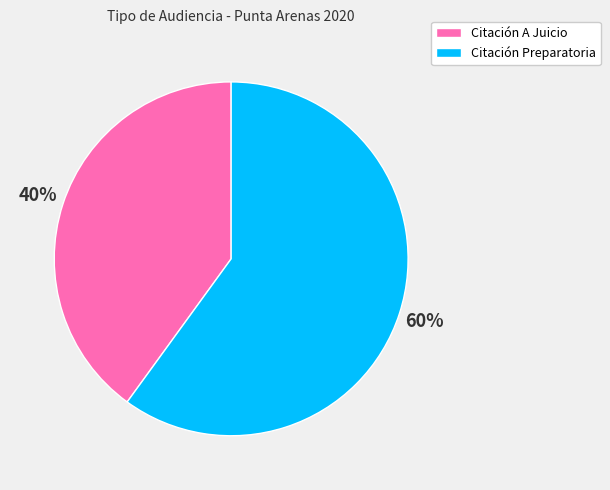

Is there a majority slice in this chart?

Yes